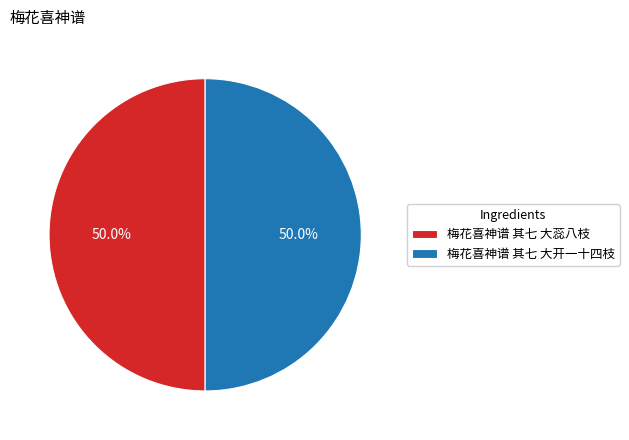

Is the sum of 梅花喜神谱 其七 大蕊八枝 and 梅花喜神谱 其七 大开一十四枝 greater than half?

Yes